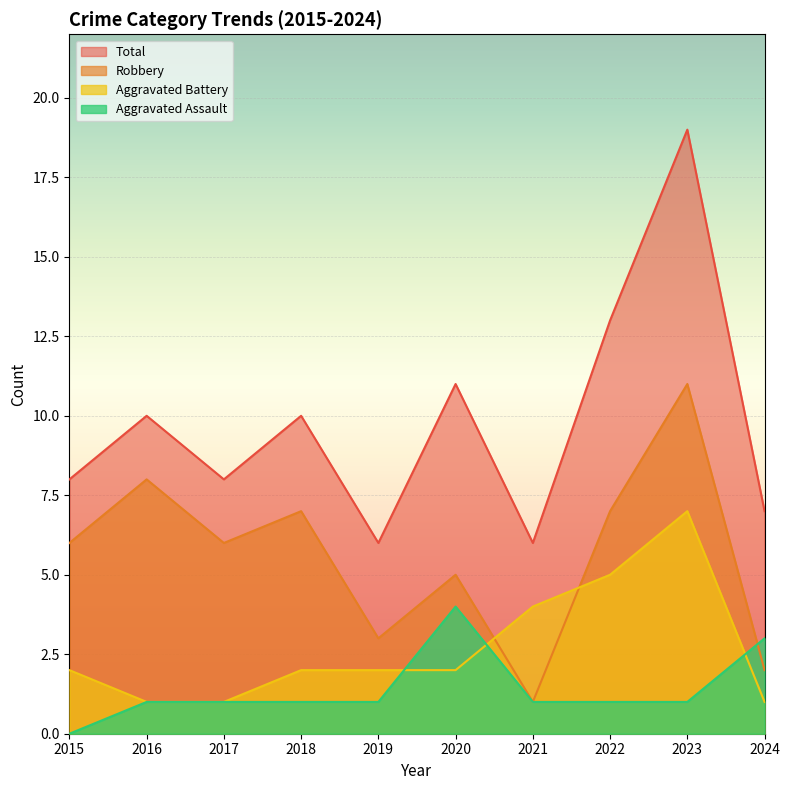

At which label does Aggravated Battery reach its minimum?

2016